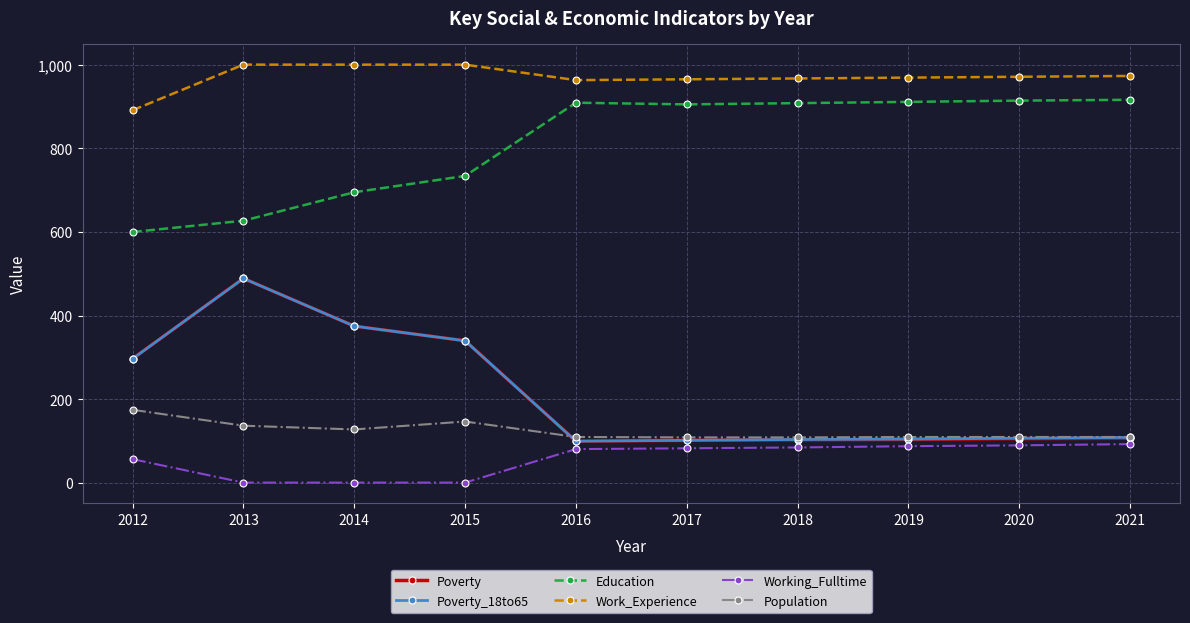

Is this an area chart (filled region under the line)?

No